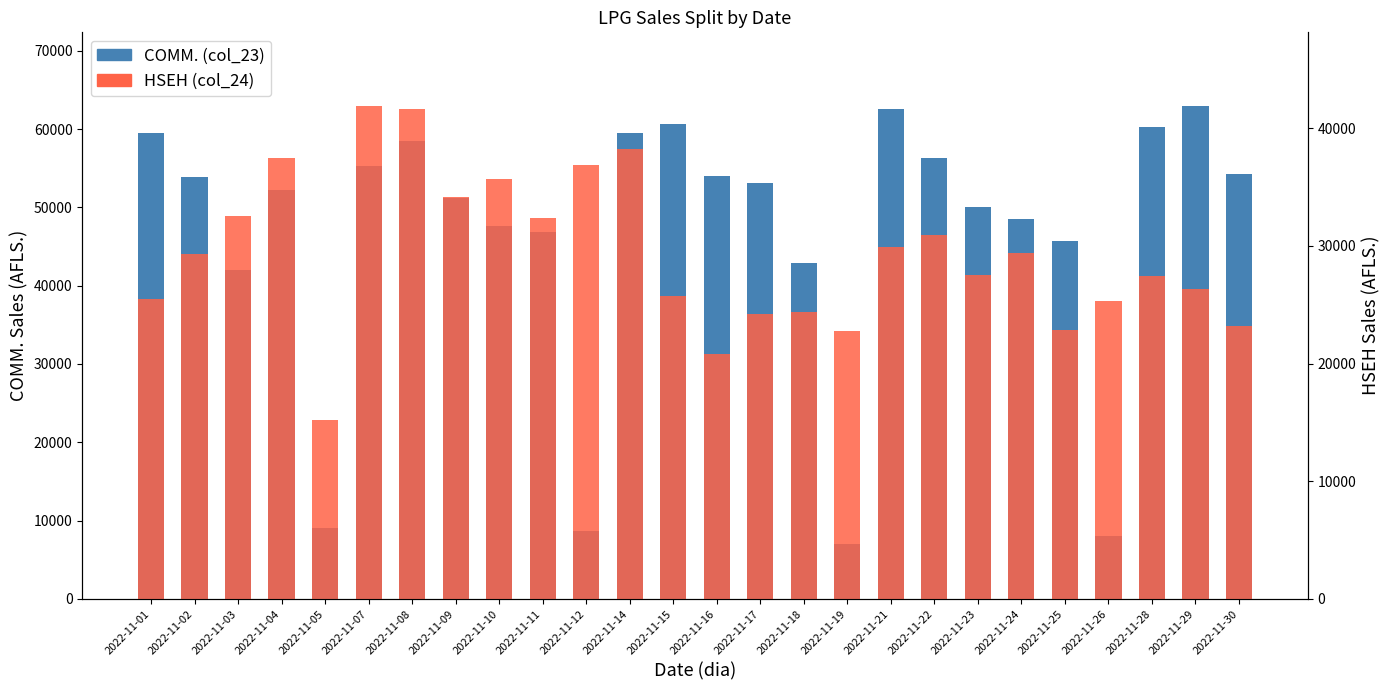

What is the value of the HSEH (col_24) bar at the 3rd from the left?

32567.3